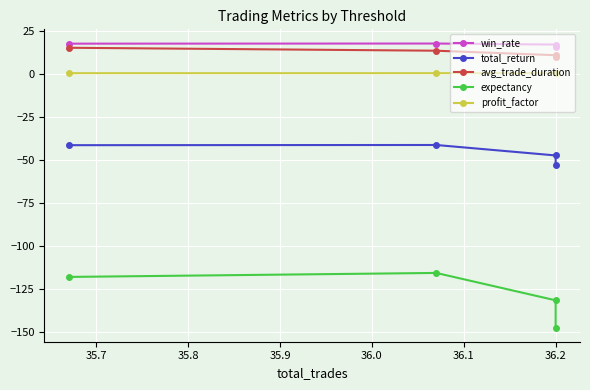

True or false: expectancy has more than 0 interior local peaks.

True